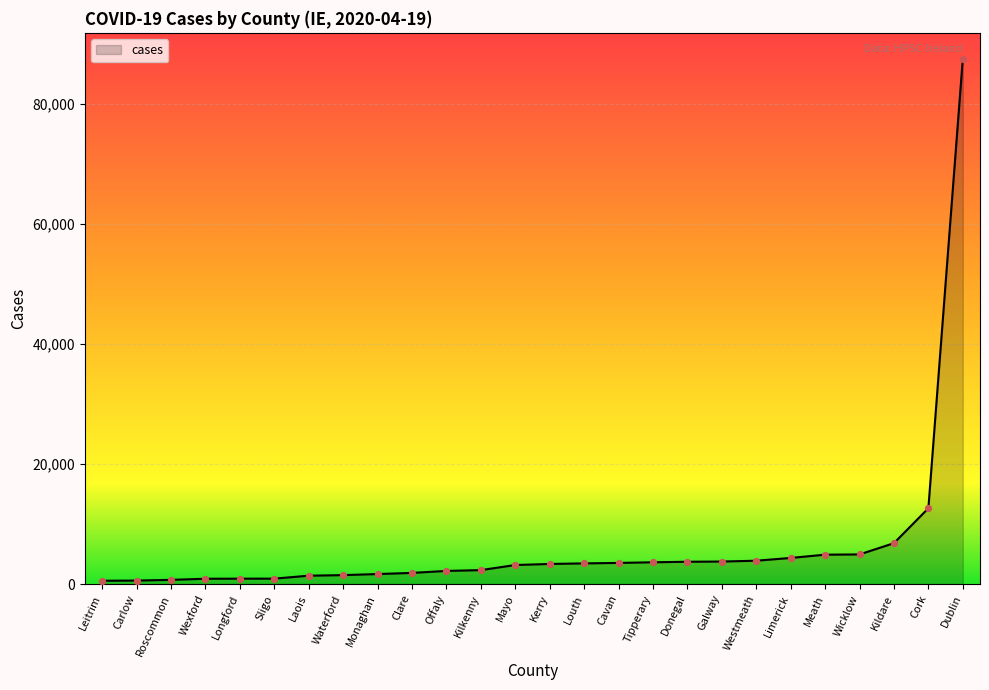

Which has a higher value, Clare or Westmeath?

Westmeath